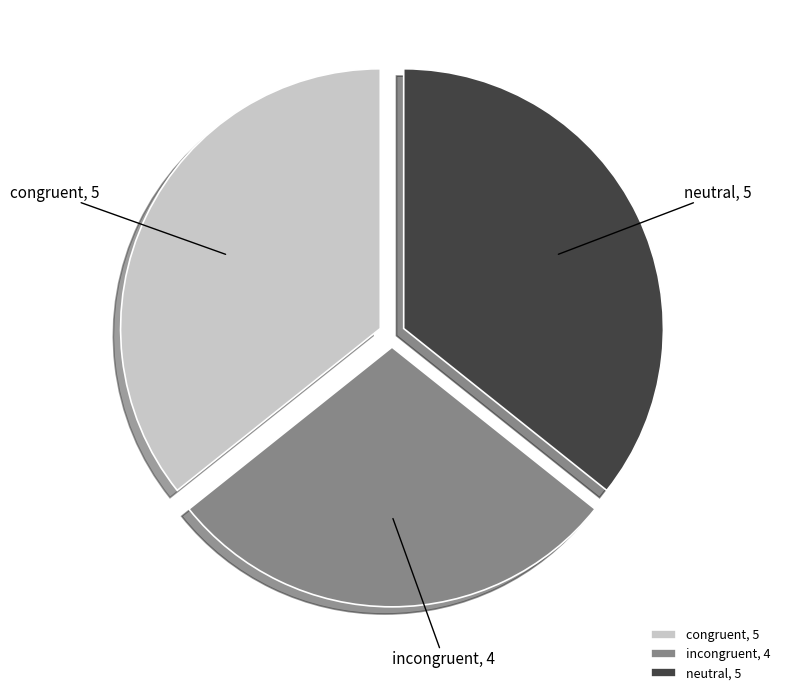

Is neutral the majority of the pie?

No